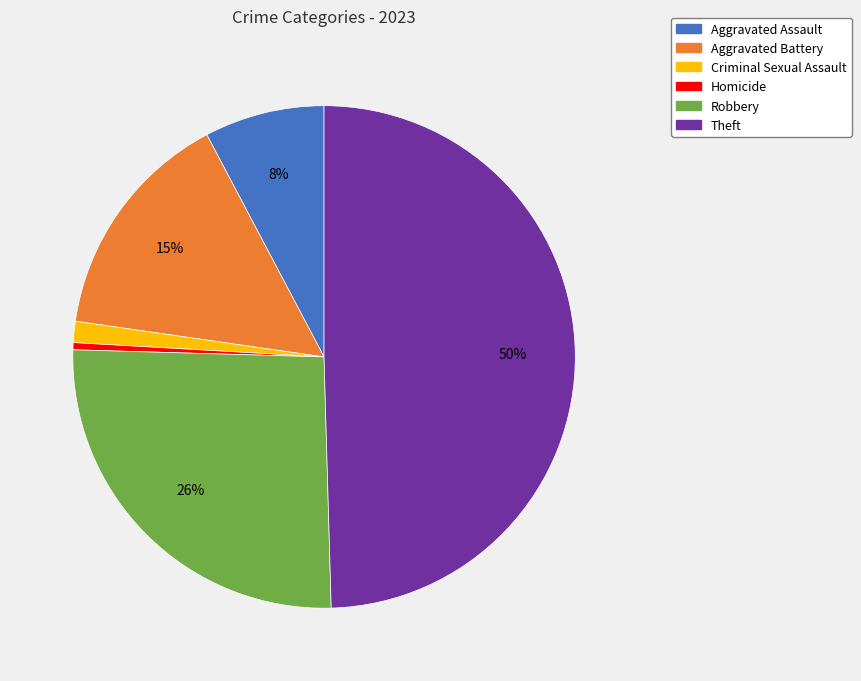

The Homicide slice represents 0% of the pie. True or false?

True